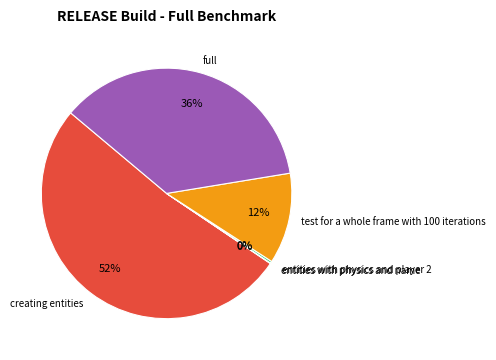

Which has a higher value, test for a whole frame with 100 iterations or creating entities?

creating entities